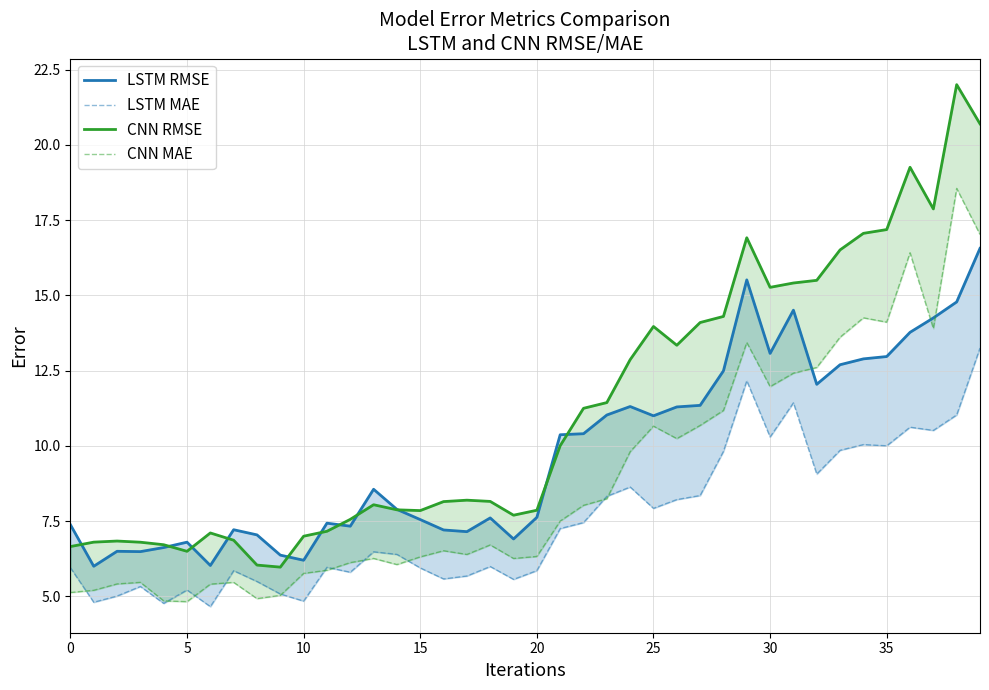

What is the difference between the maximum and minimum values in the LSTM MAE series?

8.6